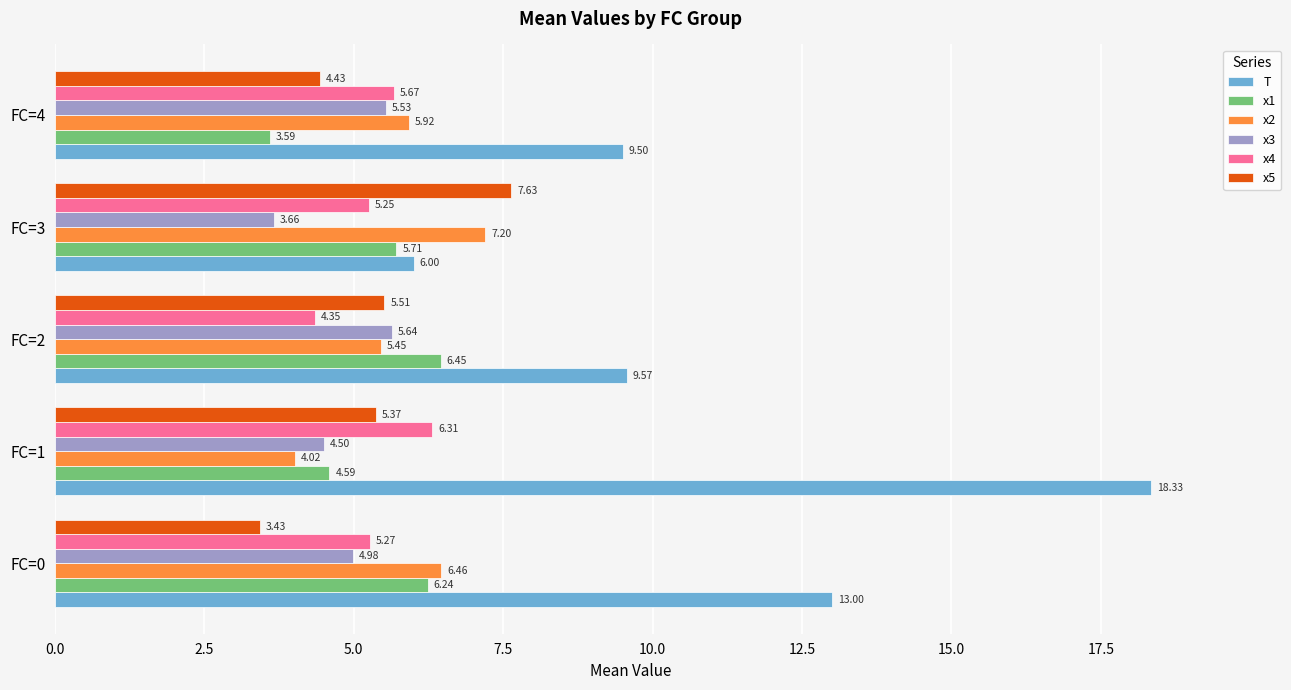

What is the difference between the x2 values at FC=0 and FC=1?

2.4